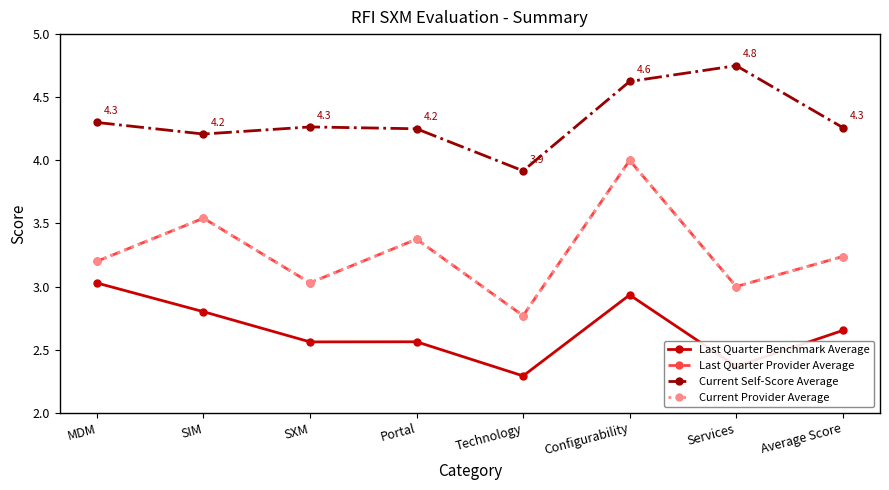

At which category does Current Provider Average reach its first local peak?

SIM